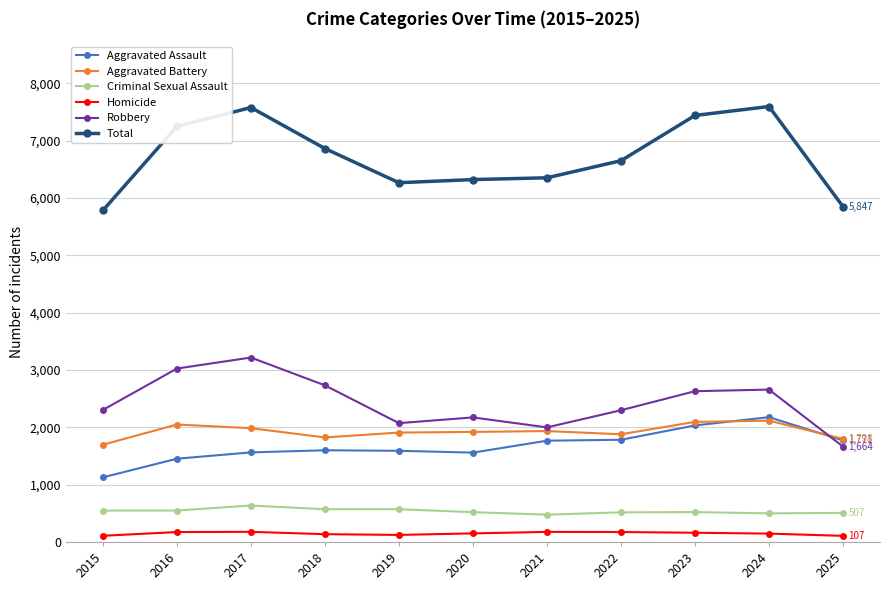

True or false: Aggravated Battery and Criminal Sexual Assault intersect in this chart.

False